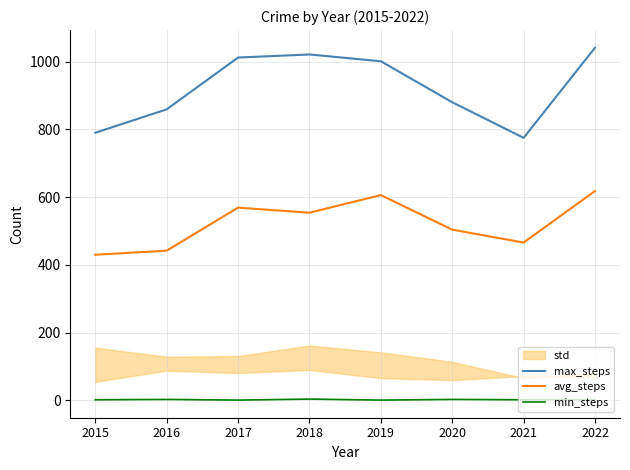

True or false: max_steps and min_steps cross at least once.

False